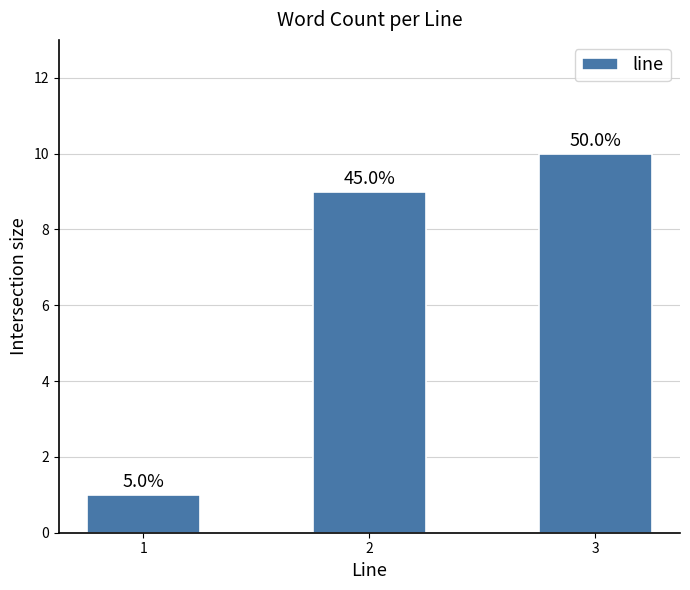

Which category has the highest value across all series?

3